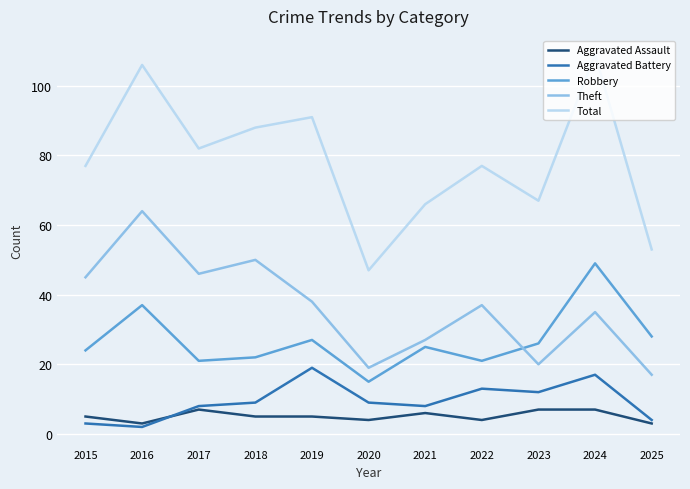

At which category does Robbery reach its first local valley?

2017